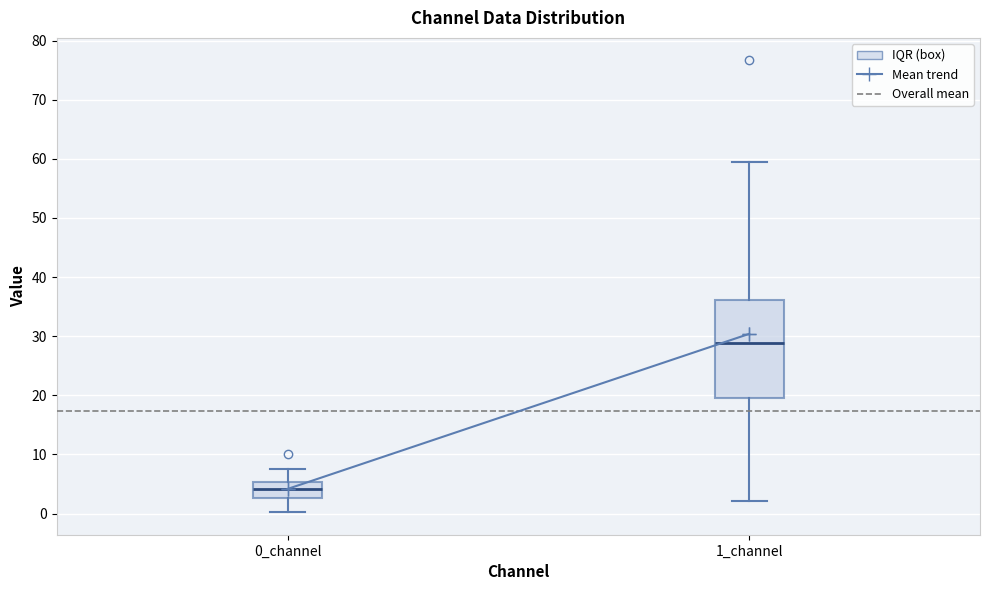

Where does the upper whisker of the box for 1_channel end on the y-axis? The values are not printed on the chart, so give them approximately, as read against the axis.

60